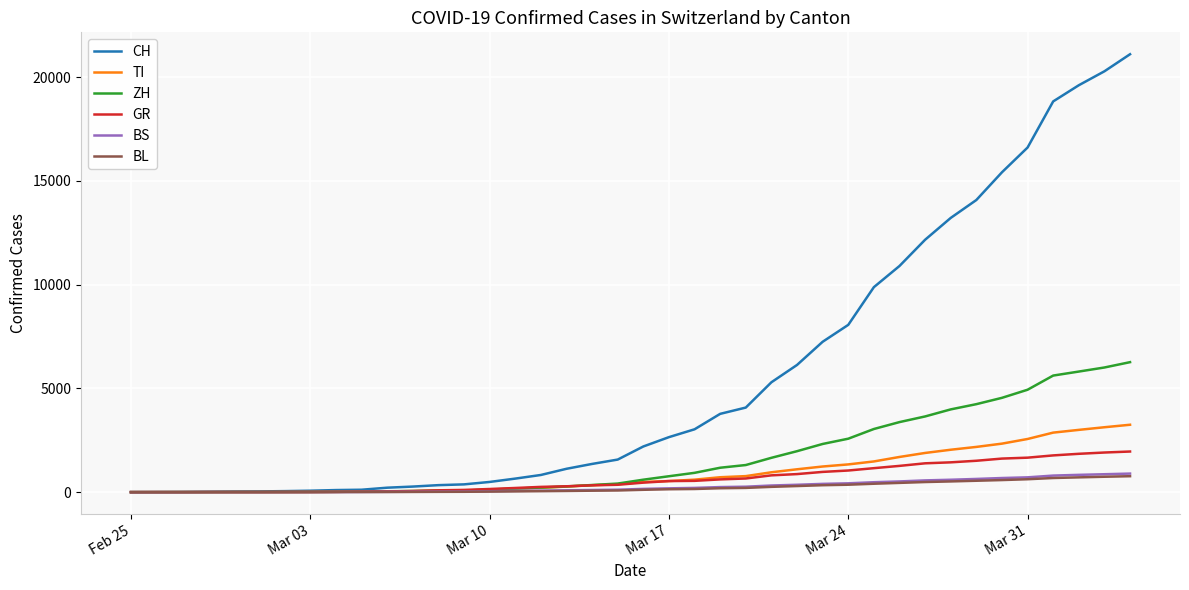

How many lines are shown in the chart?

6